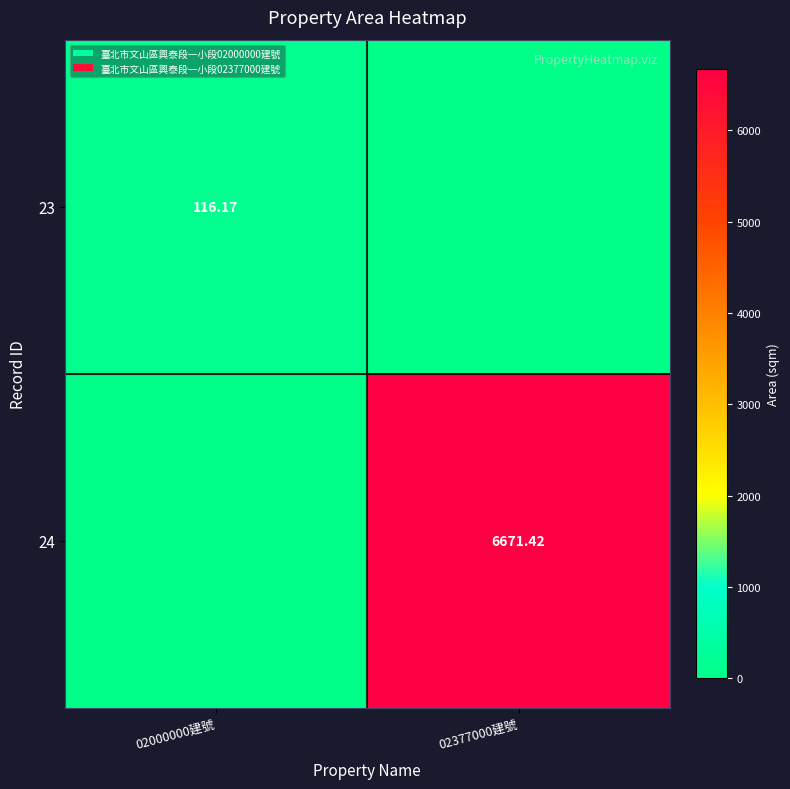

What is the total value across all series at 02377000建號?

6671.4